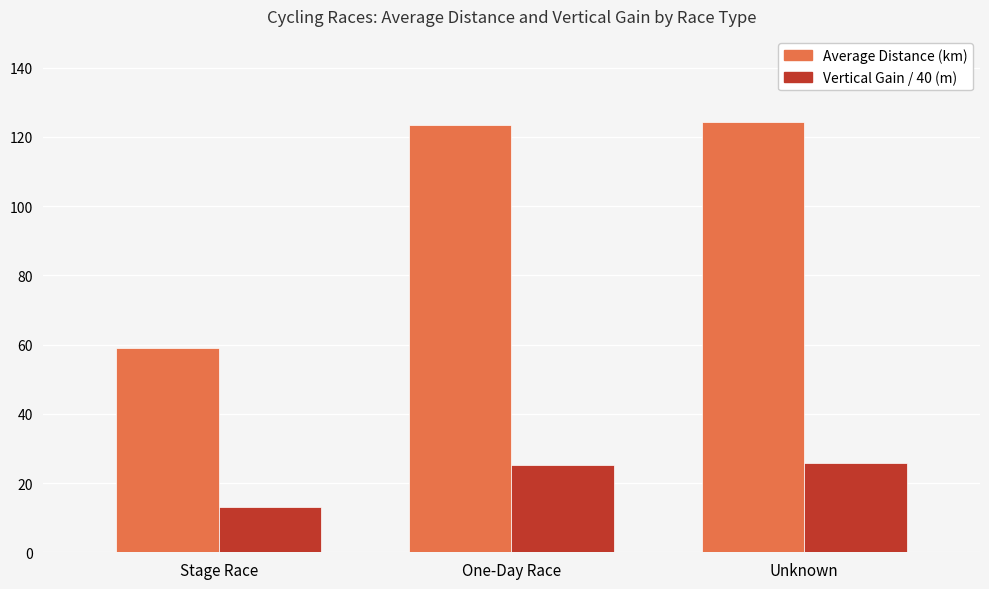

What is the value of the Vertical Gain / 40 (m) bar at the 1st from the left?

13.0